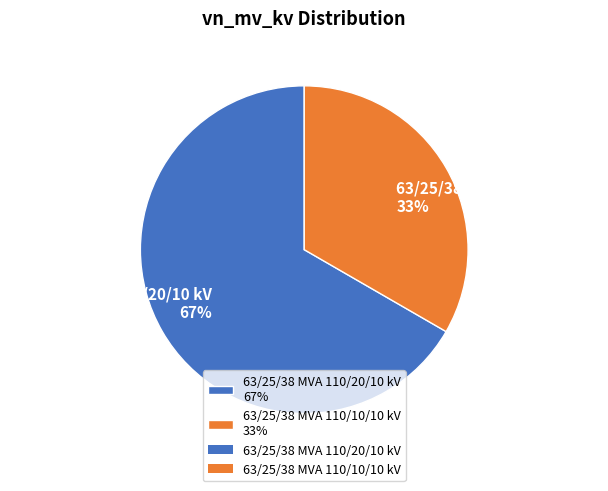

Is 63/25/38 MVA 110/20/10 kV the majority of the pie?

Yes